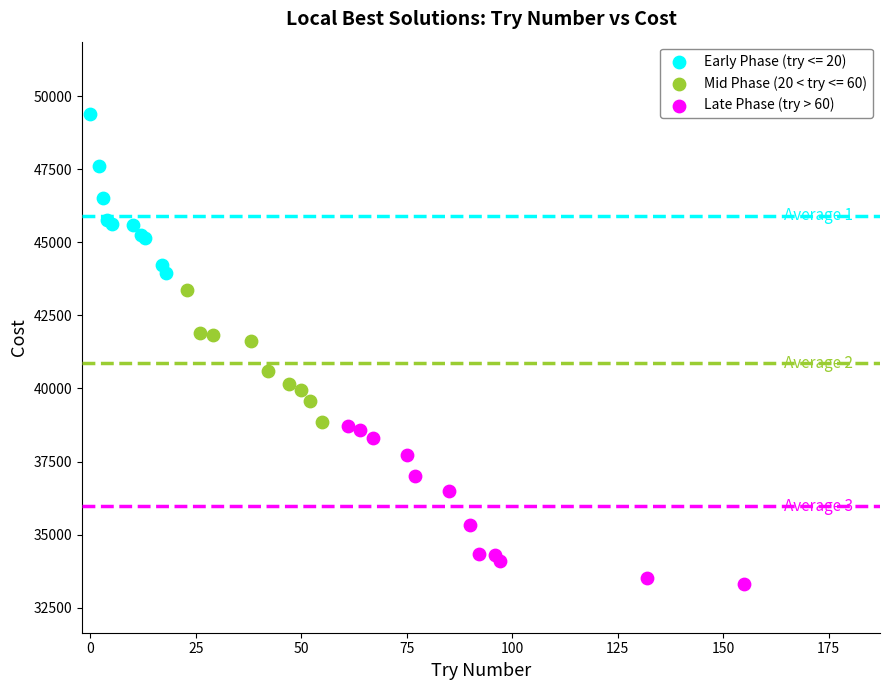

Which series reaches the minimum Y coordinate?

Late Phase (try > 60)